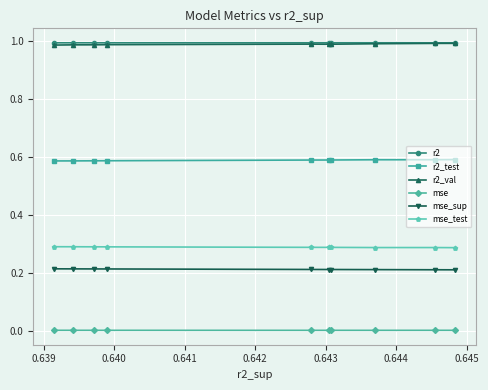

What is the value of the mse_test point at the 8th from the left?

0.3